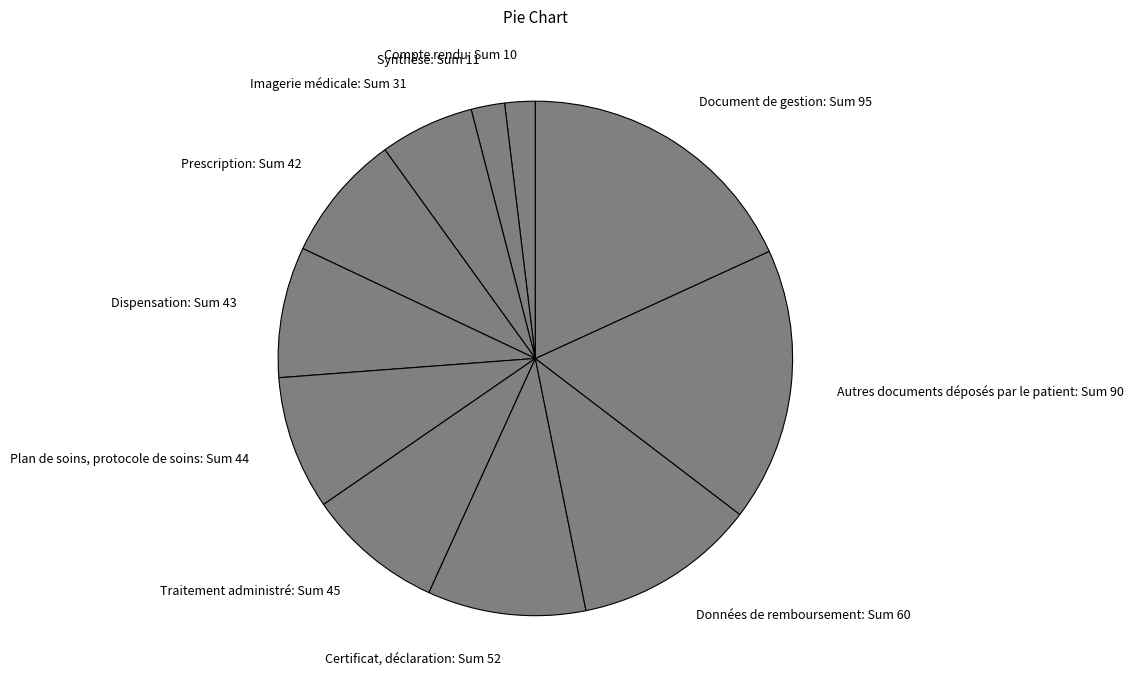

The Compte rendu: Sum 10 slice represents 2% of the pie. True or false?

True